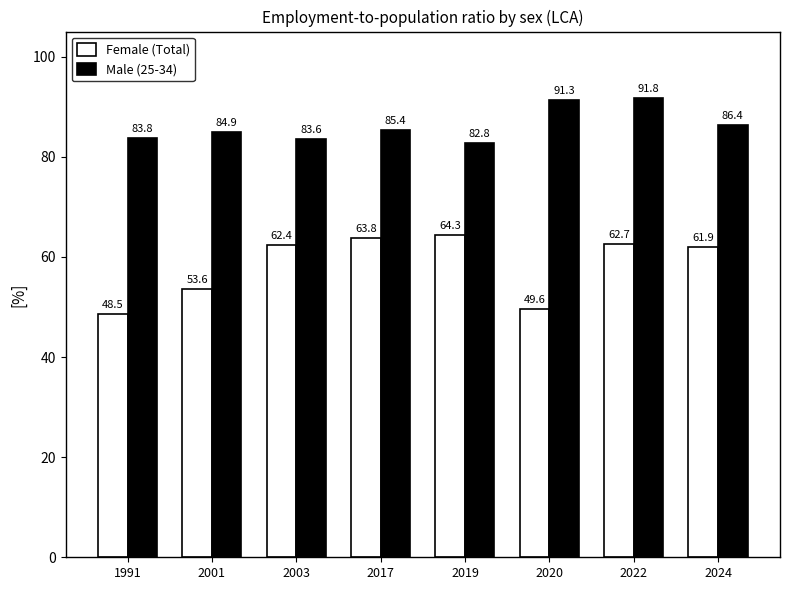

Reading left to right, list all the values displayed in this chart.

Female (Total): 1991=48.5	2001=53.6	2003=62.4	2017=63.8	2019=64.3	2020=49.6	2022=62.7	2024=61.9
Male (25-34): 1991=83.8	2001=84.9	2003=83.6	2017=85.4	2019=82.8	2020=91.3	2022=91.8	2024=86.4